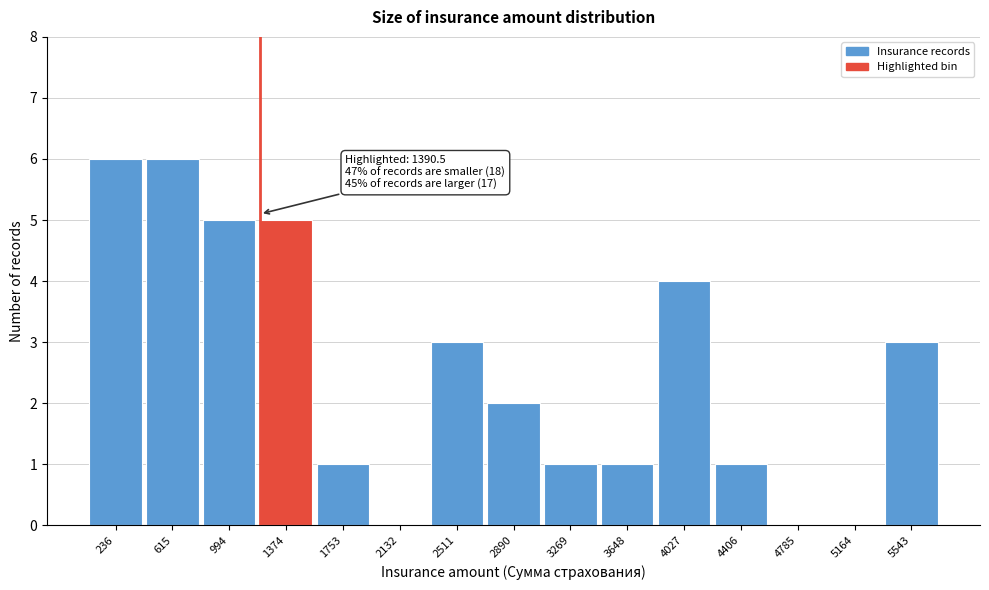

Reading right to left, transcribe all the data shown in this chart.

5543=3	5164=0	4785=0	4406=1	4027=4	3648=1	3269=1	2890=2	2511=3	2132=0	1753=1	1374=5	994=5	615=6	236=6